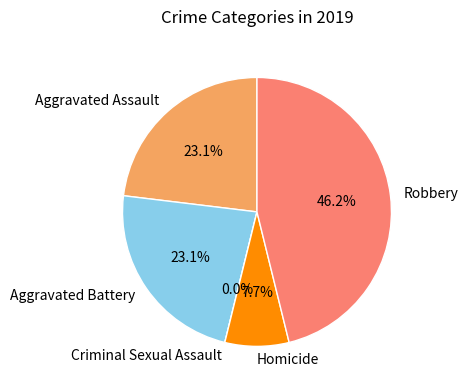

Between Robbery and Criminal Sexual Assault, which is larger?

Robbery